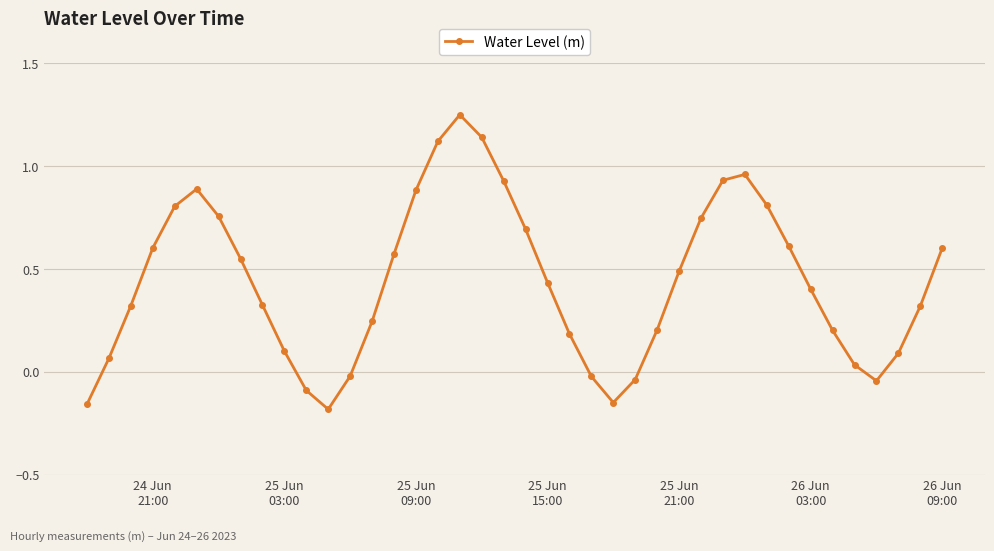

What is the sum of all values?

17.5